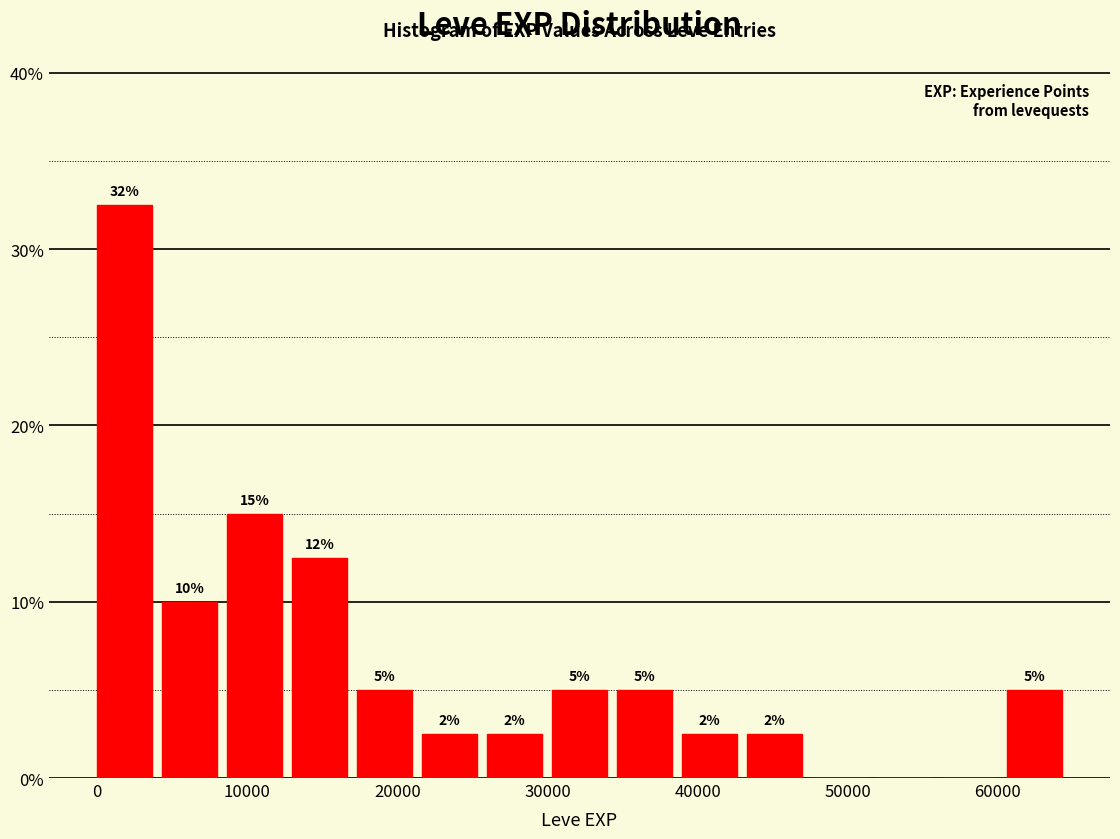

Which range on the x-axis has the tallest bar?

0 to 4000